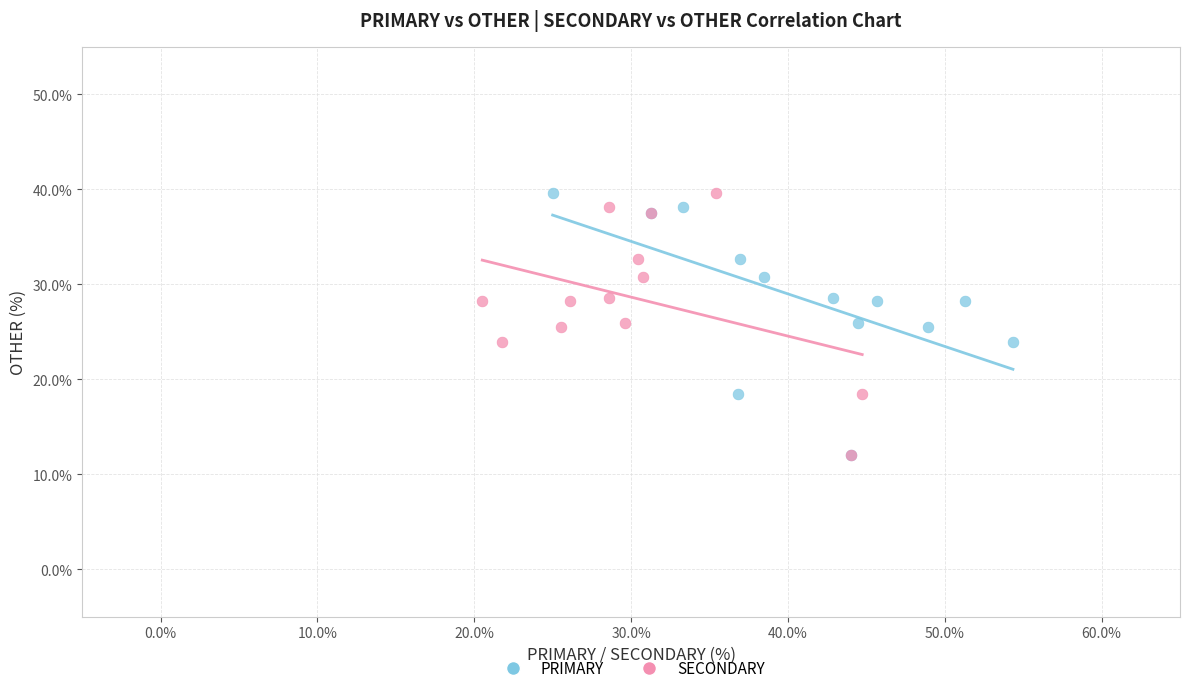

What are all the series names shown in the legend?

PRIMARY, SECONDARY